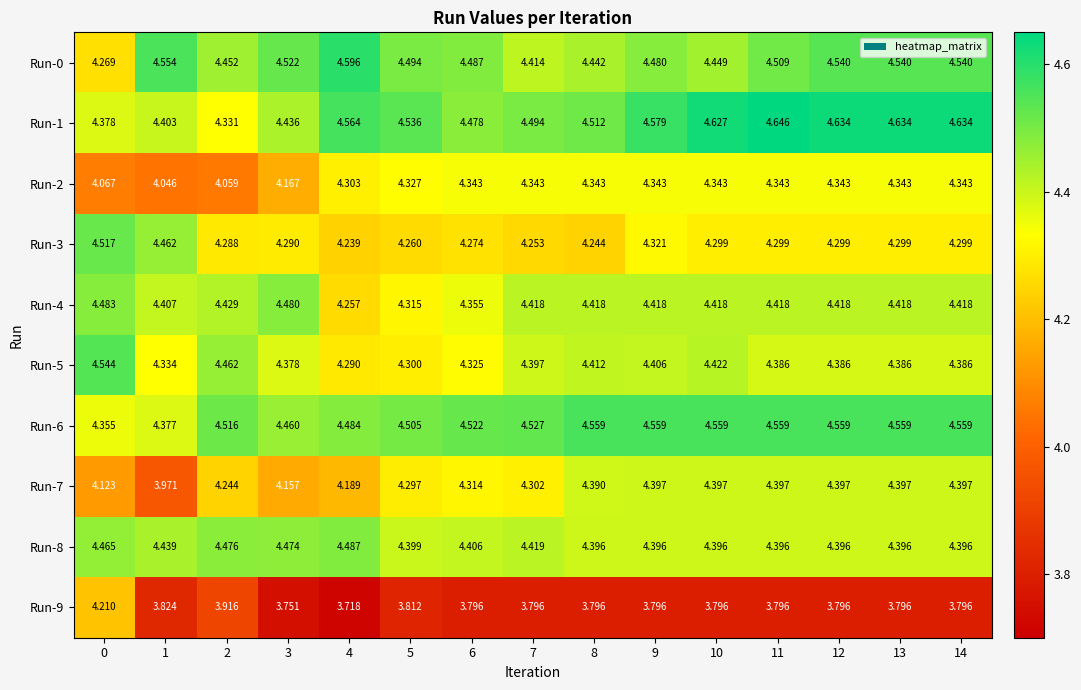

Is the value of Run-3 at 13 greater than the value of Run-6 at 8?

No